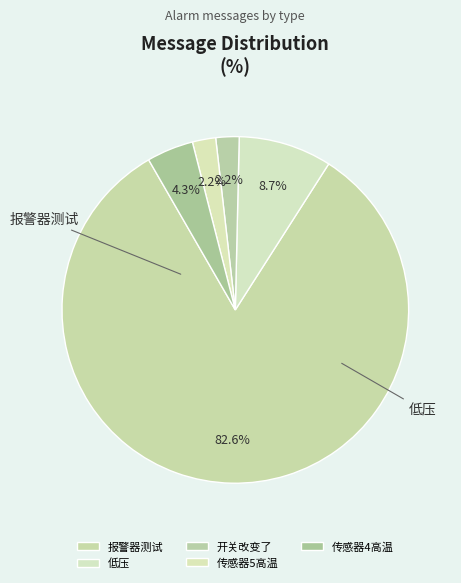

To the nearest percent, what is the combined percentage of 传感器4高温 and 报警器测试?

87%